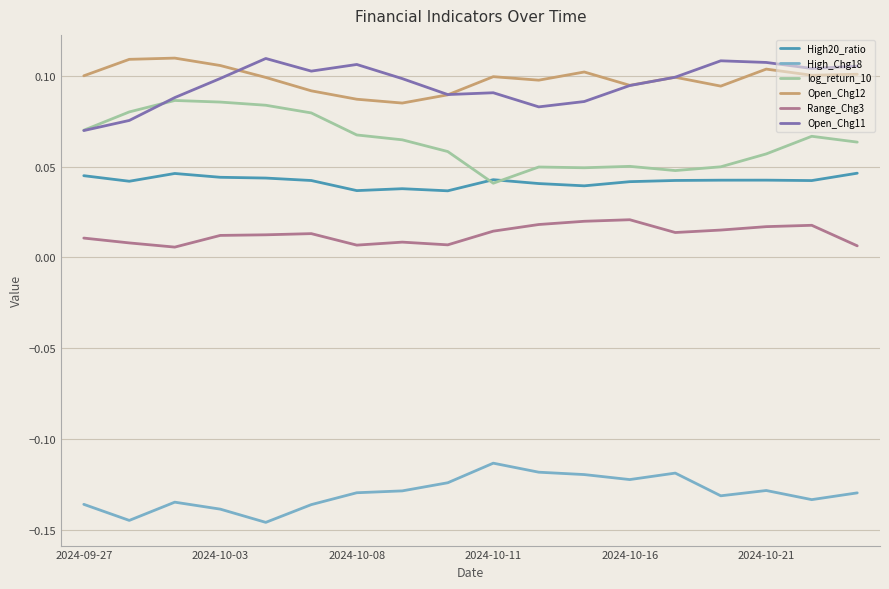

True or false: High_Chg18 and Open_Chg12 cross at least once.

False